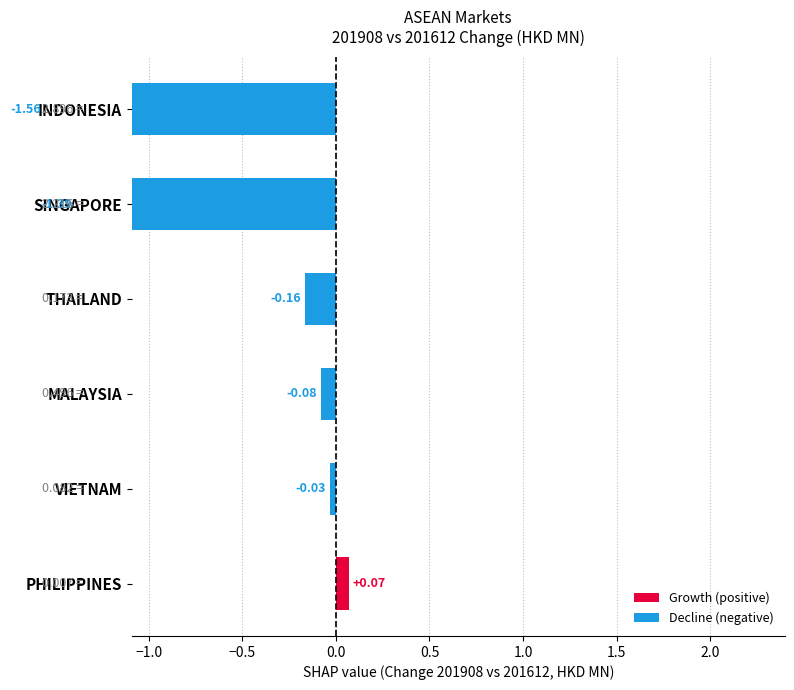

List the labels in order of 201712 value, smallest first.

PHILIPPINES, THAILAND, MALAYSIA, VIETNAM, SINGAPORE, INDONESIA